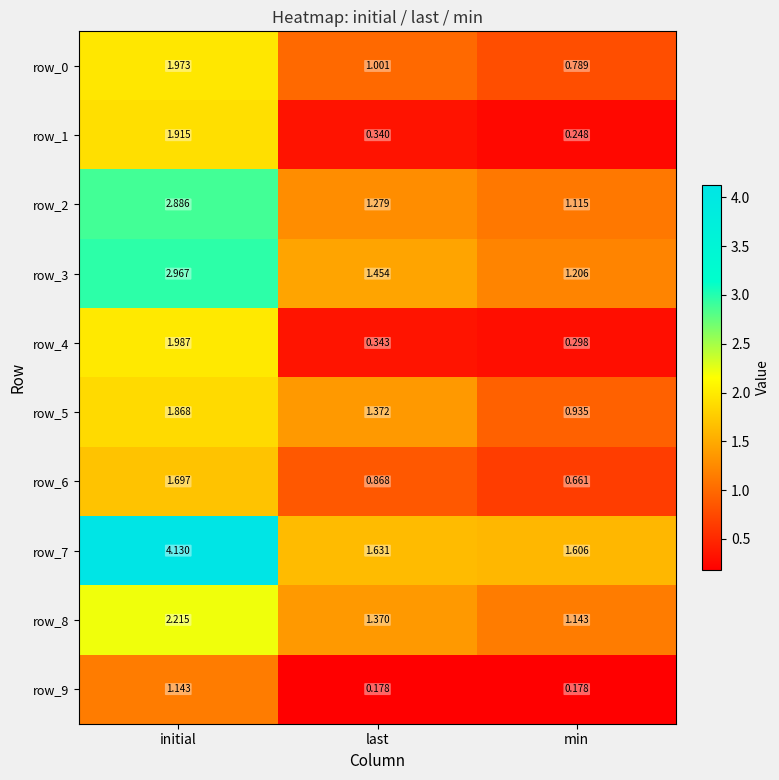

Rank the categories by row_5 value from highest to lowest.

initial, last, min